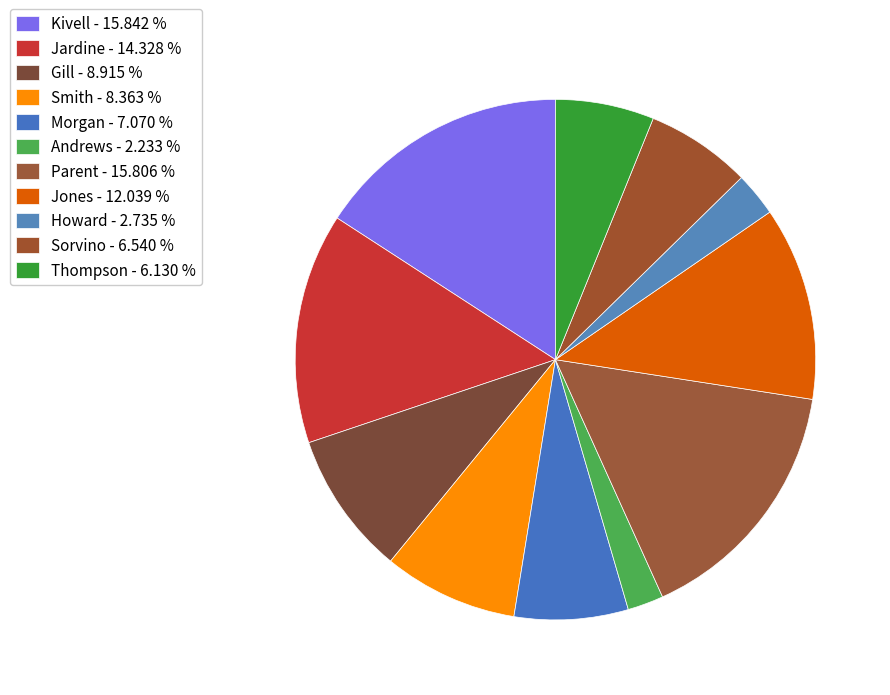

How many segments does this pie chart have?

11